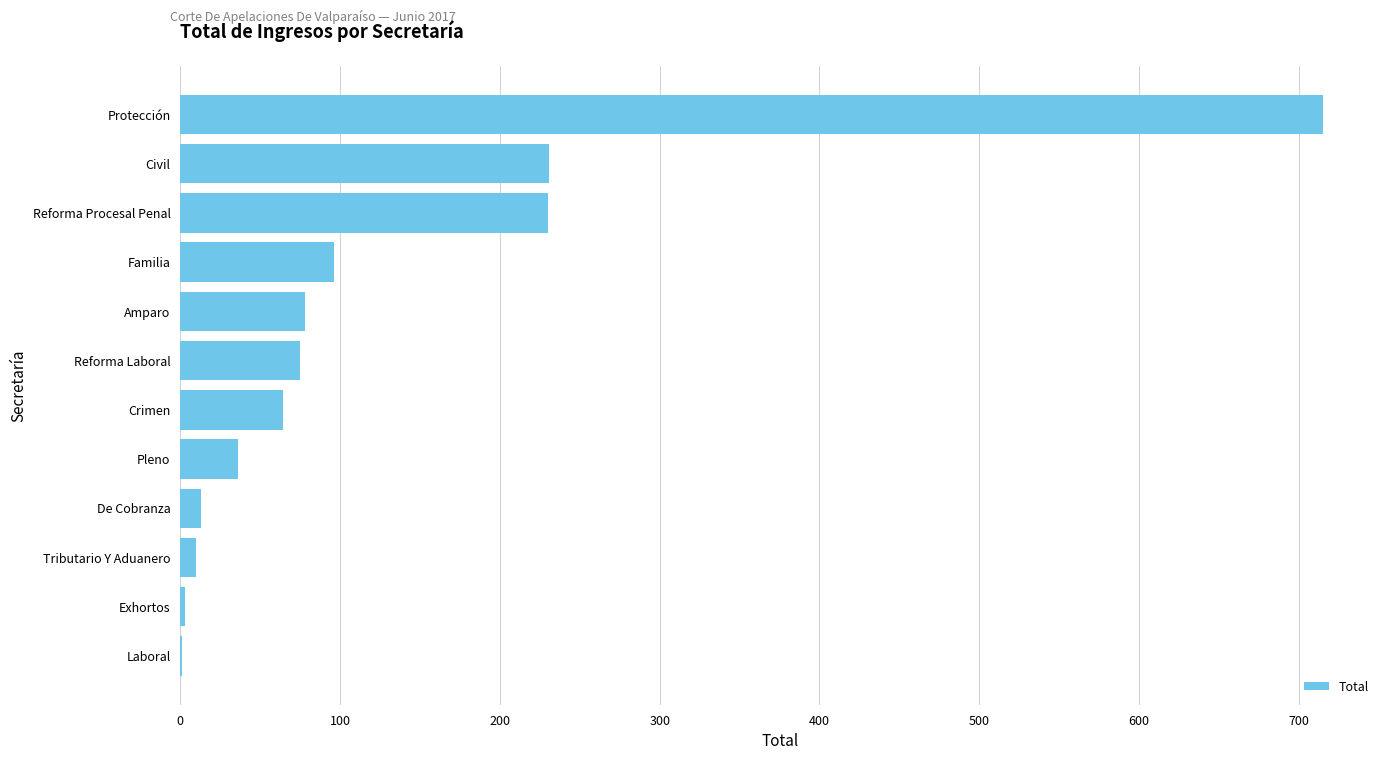

How many data points does each series have?

12